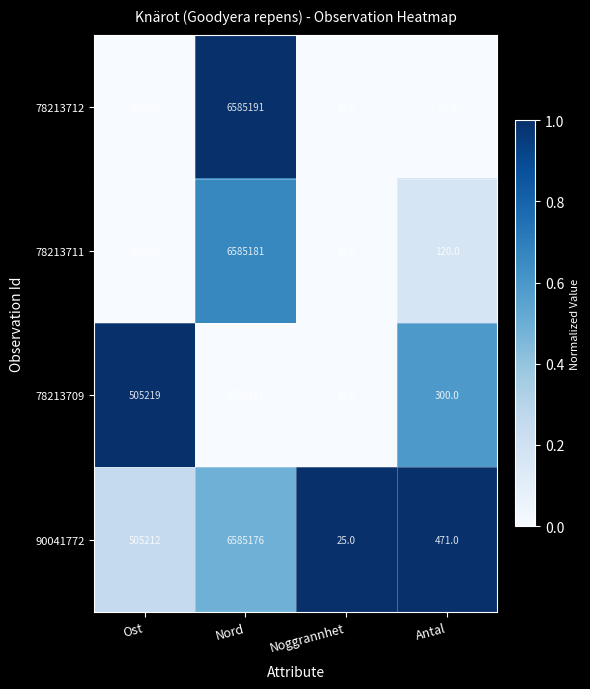

At which category is the sum across all series the highest?

Nord